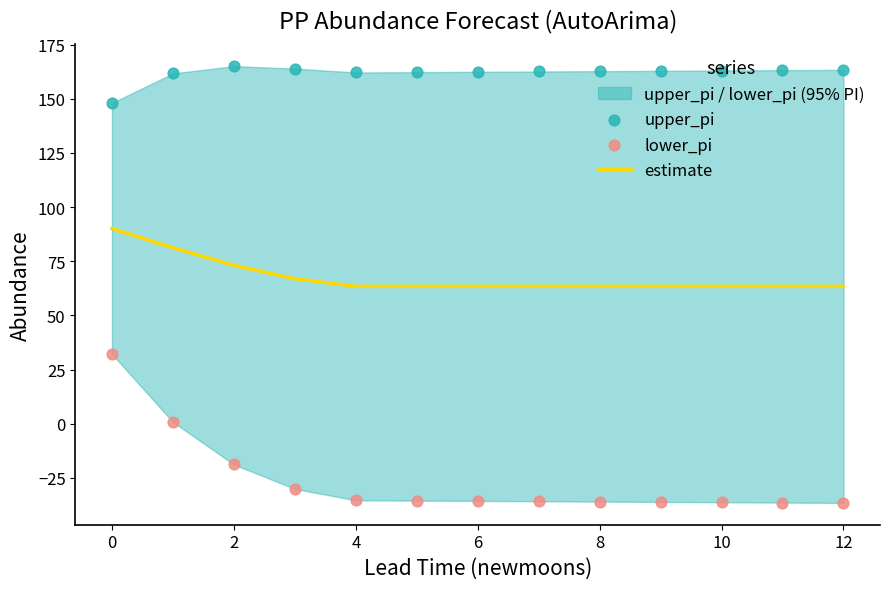

At how many categories does at least one series exceed 106?

13